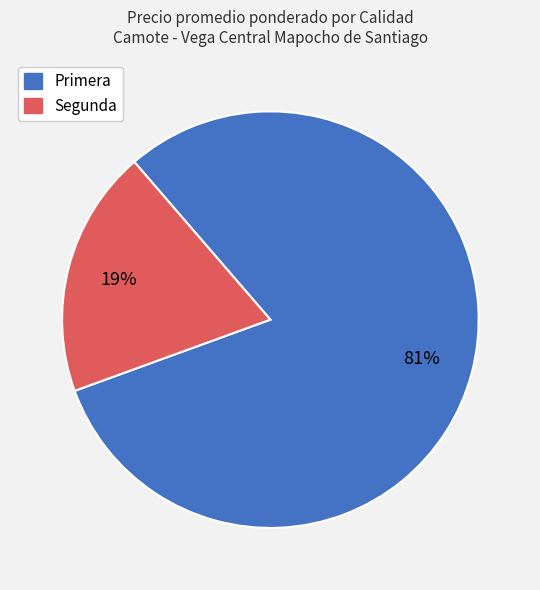

Count the number of slices in the pie.

2